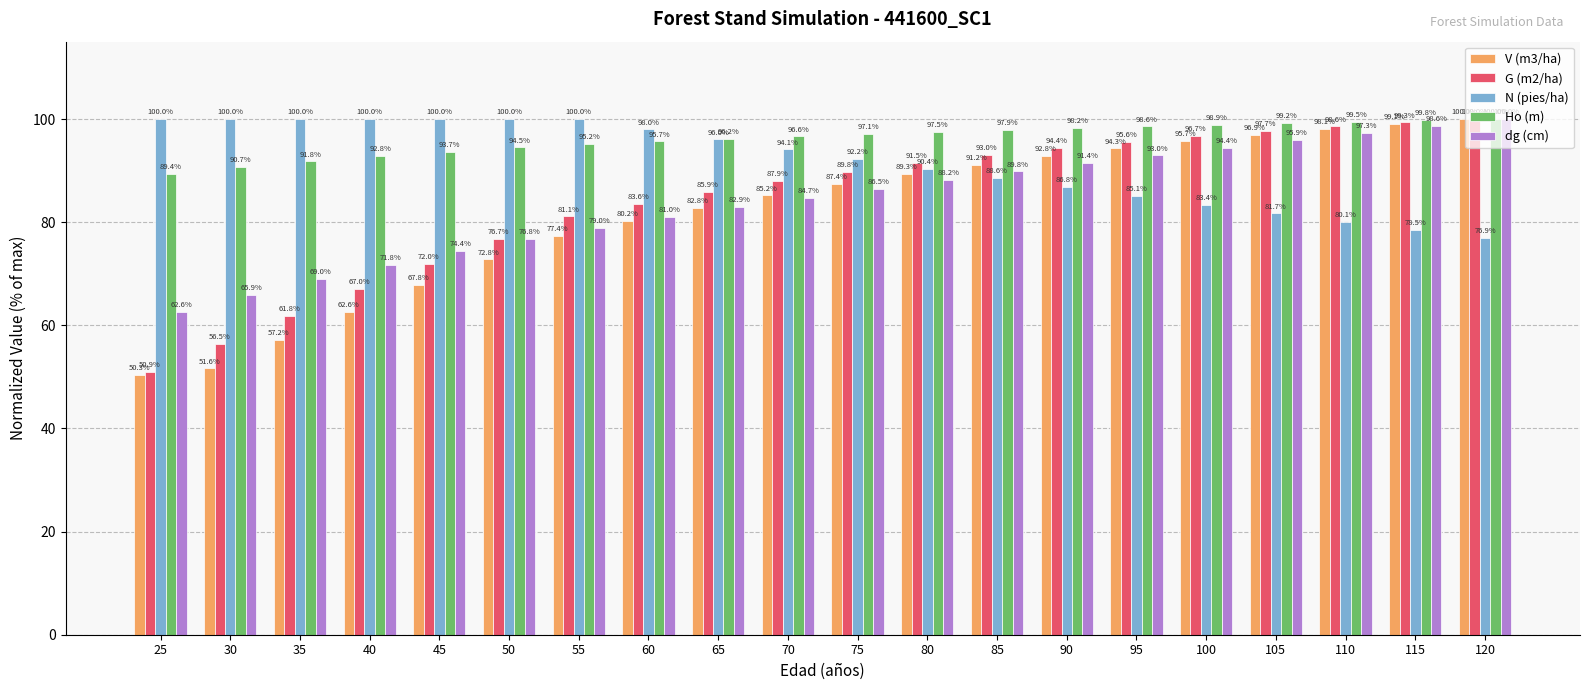

What is the sum of all N (pies/ha) values?

1831.8